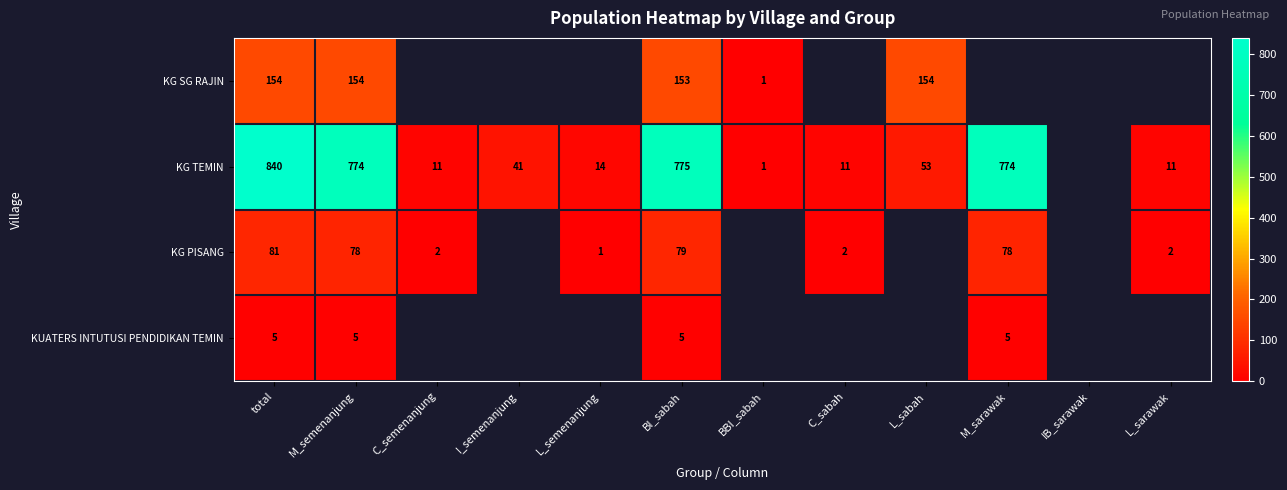

Rank the series at BI_sabah from lowest to highest value.

KUATERS INTUTUSI PENDIDIKAN TEMIN, KG PISANG, KG SG RAJIN, KG TEMIN